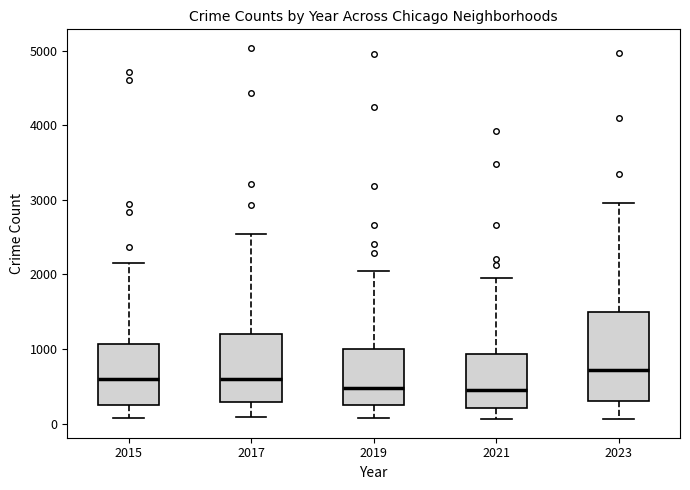

Reading left to right, transcribe this box plot: for each box, give where its median line is, the range the box spans, and where its two whiskers end, as read against the y-axis. The values are not printed on the chart, so give them approximately, as read against the axis.

2015: median 600, box 300 to 1100, whiskers 100 to 2200
2017: median 600, box 300 to 1200, whiskers 100 to 2500
2019: median 500, box 300 to 1000, whiskers 100 to 2100
2021: median 500, box 200 to 900, whiskers 100 to 1900
2023: median 700, box 300 to 1500, whiskers 100 to 3000